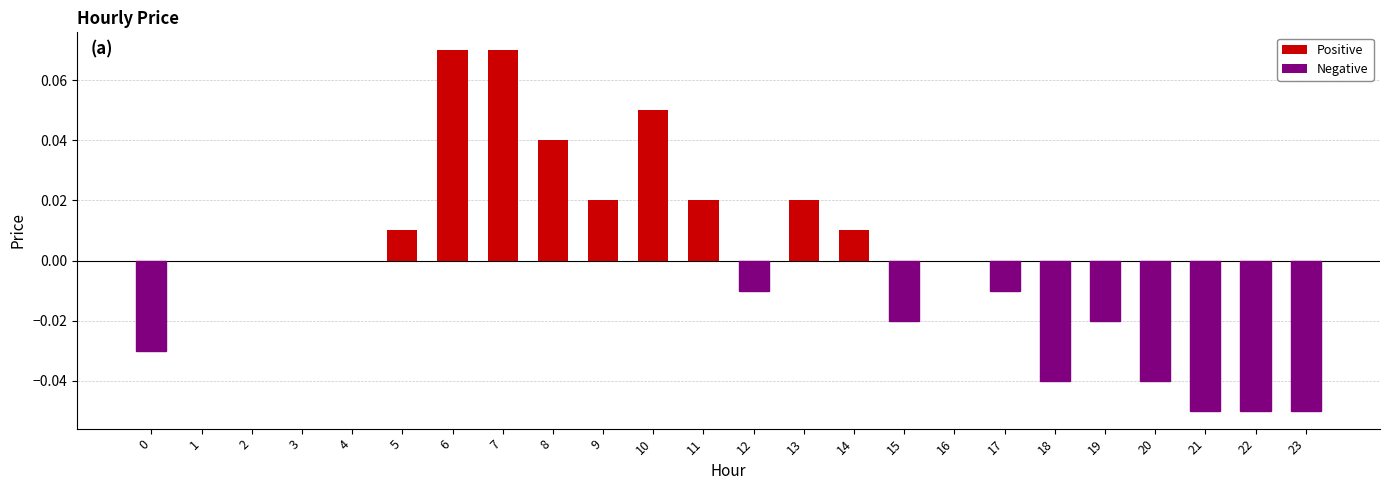

Count the number of data series in this chart.

1